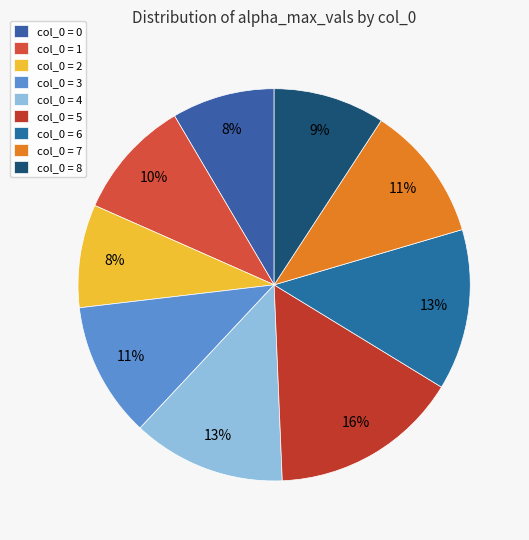

Which category has the biggest portion of the pie?

col_0 = 5